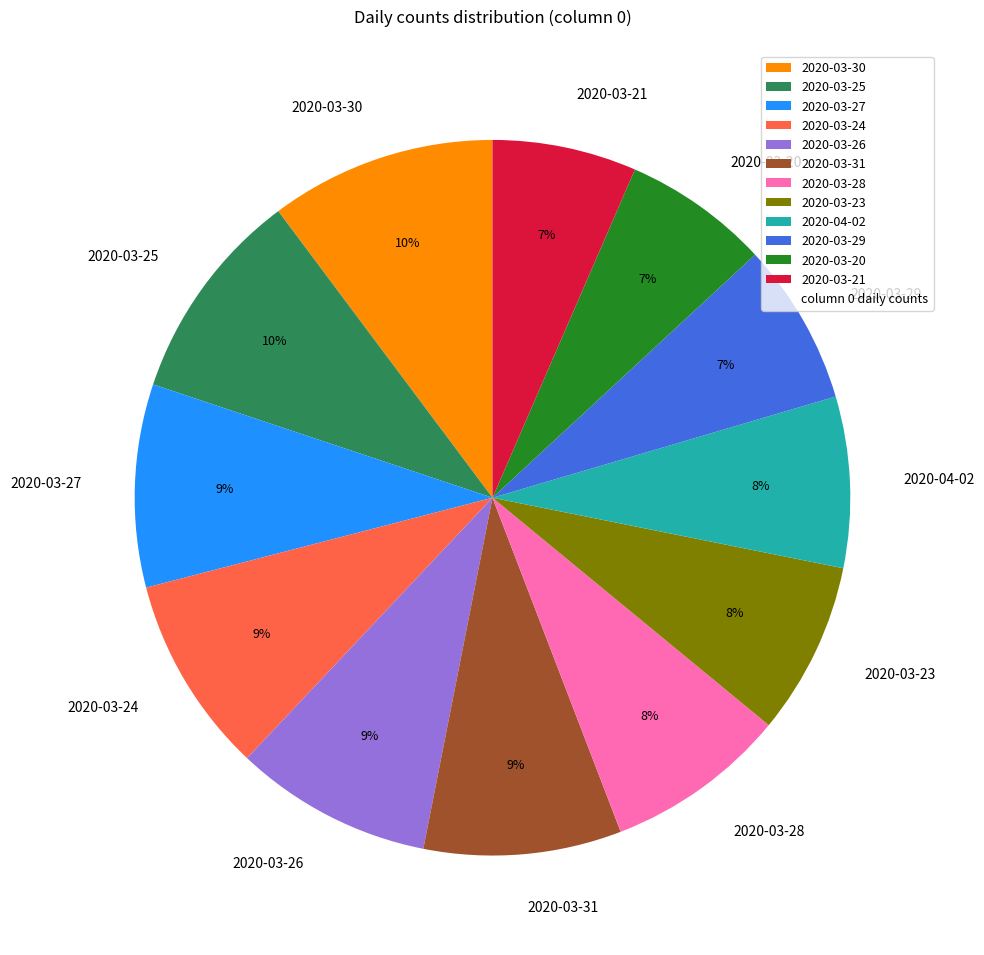

Is it true that 2020-03-31 is 1% of the pie?

False